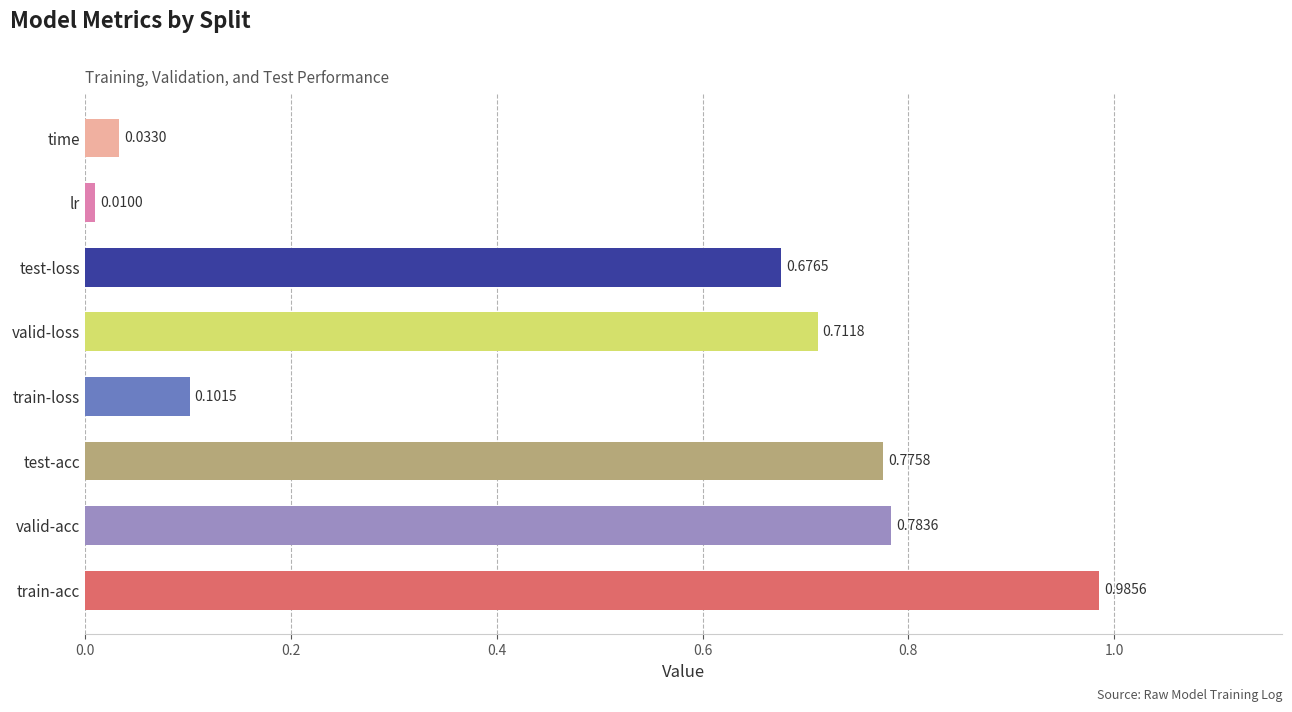

What is the maximum value shown in the chart?

1.0